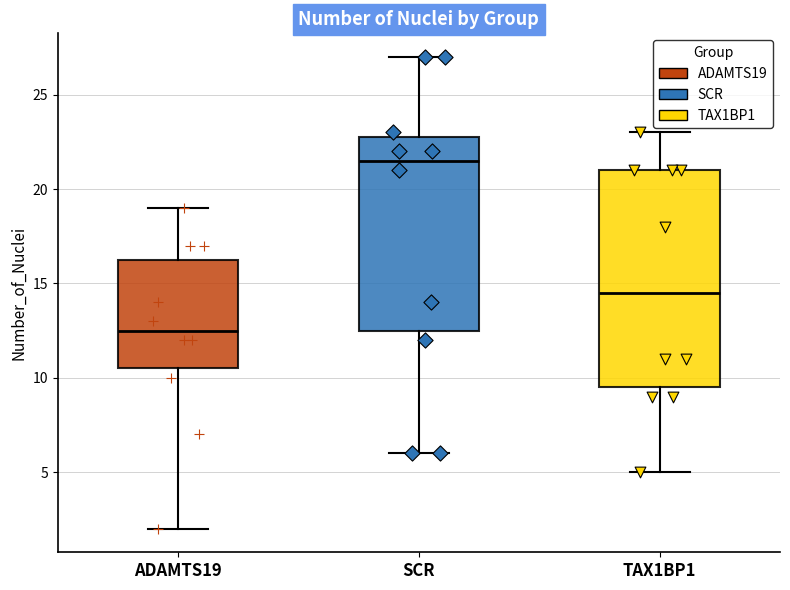

Reading left to right, transcribe this box plot: for each box, give where its median line is, the range the box spans, and where its two whiskers end, as read against the y-axis. The values are not printed on the chart, so give them approximately, as read against the axis.

ADAMTS19: median 12.5, box 10.5 to 16.5, whiskers 2.0 to 19.0
SCR: median 21.5, box 12.5 to 23.0, whiskers 6.0 to 27.0
TAX1BP1: median 14.5, box 9.5 to 21.0, whiskers 5.0 to 23.0